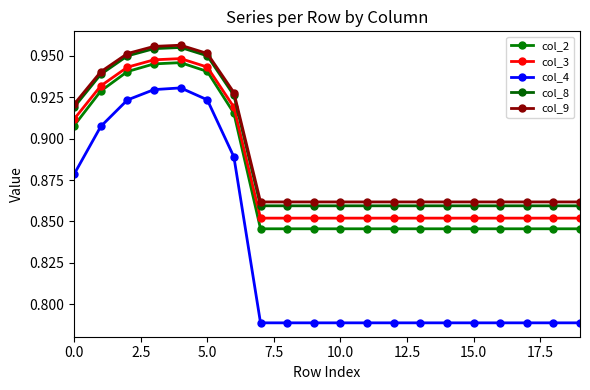

Count the number of categories in the chart.

20